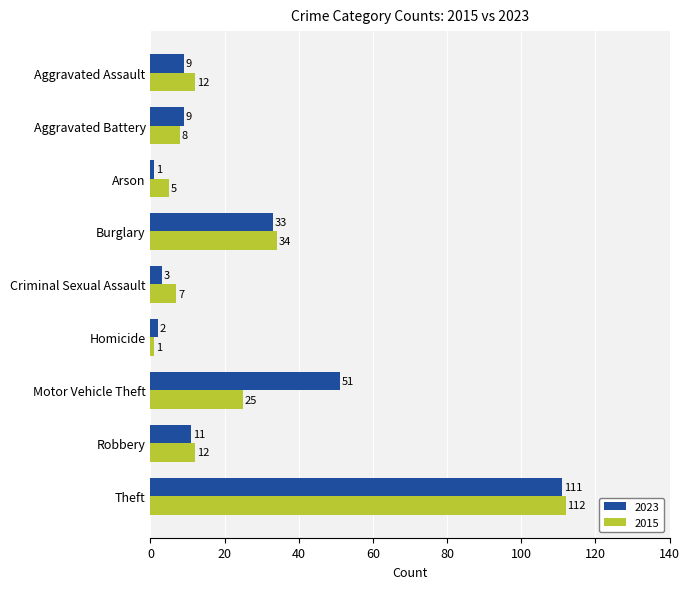

Rank the series by their maximum value, from highest to lowest.

2015, 2023